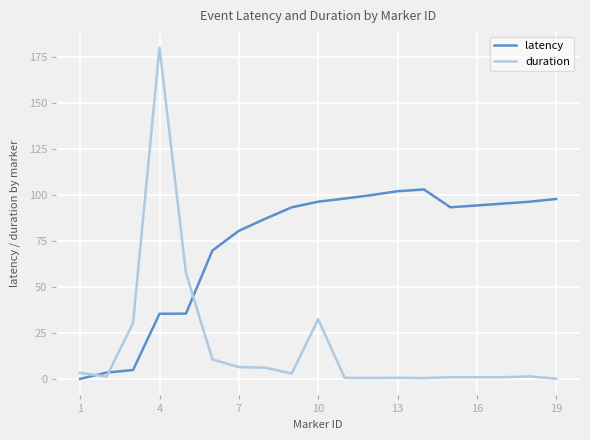

What is the maximum value shown in the chart?

179.9